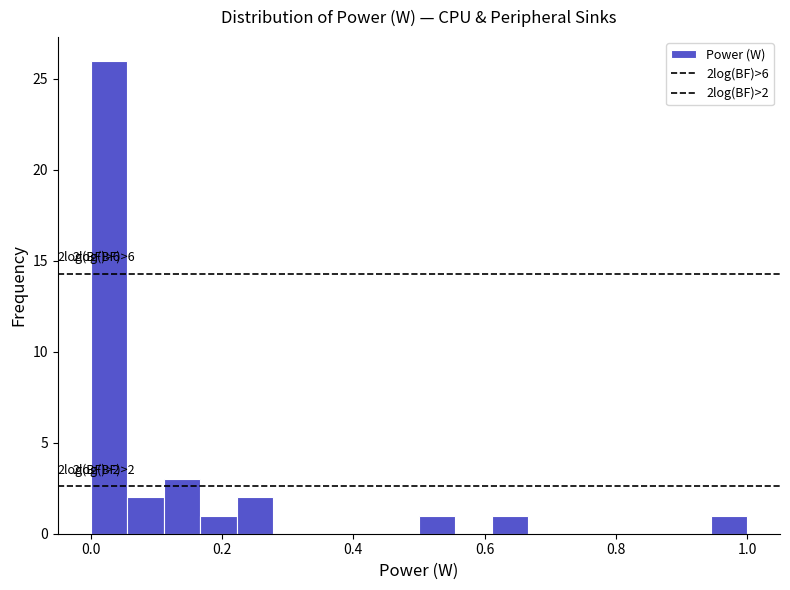

Read against the x-axis, roughly where is the centre of the tallest bar?

0.02